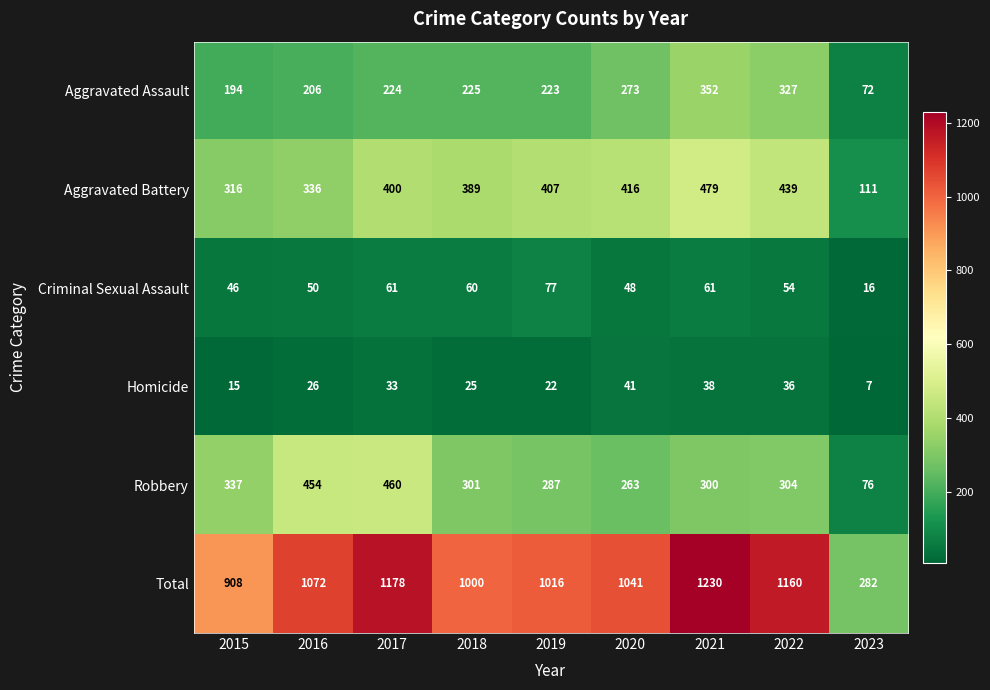

Between 2017 and 2023, which series saw the biggest shift?

Total